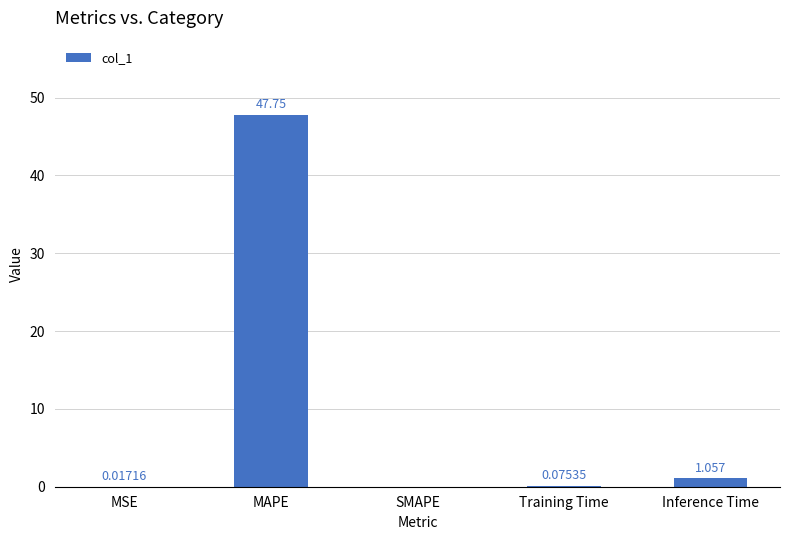

Which has a higher value, Training Time or MSE?

Training Time